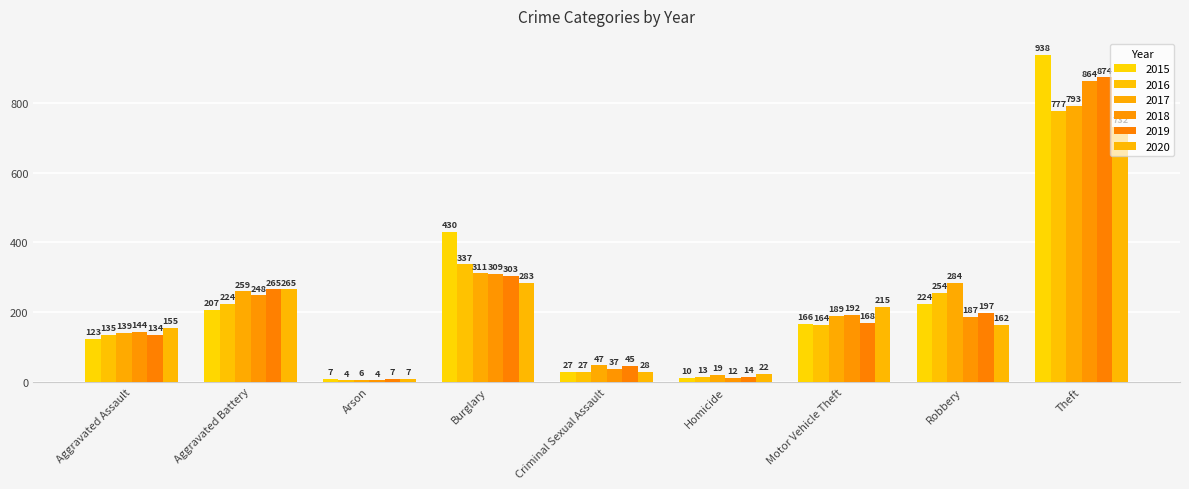

Between Aggravated Battery and Arson, which series saw the biggest shift?

2019